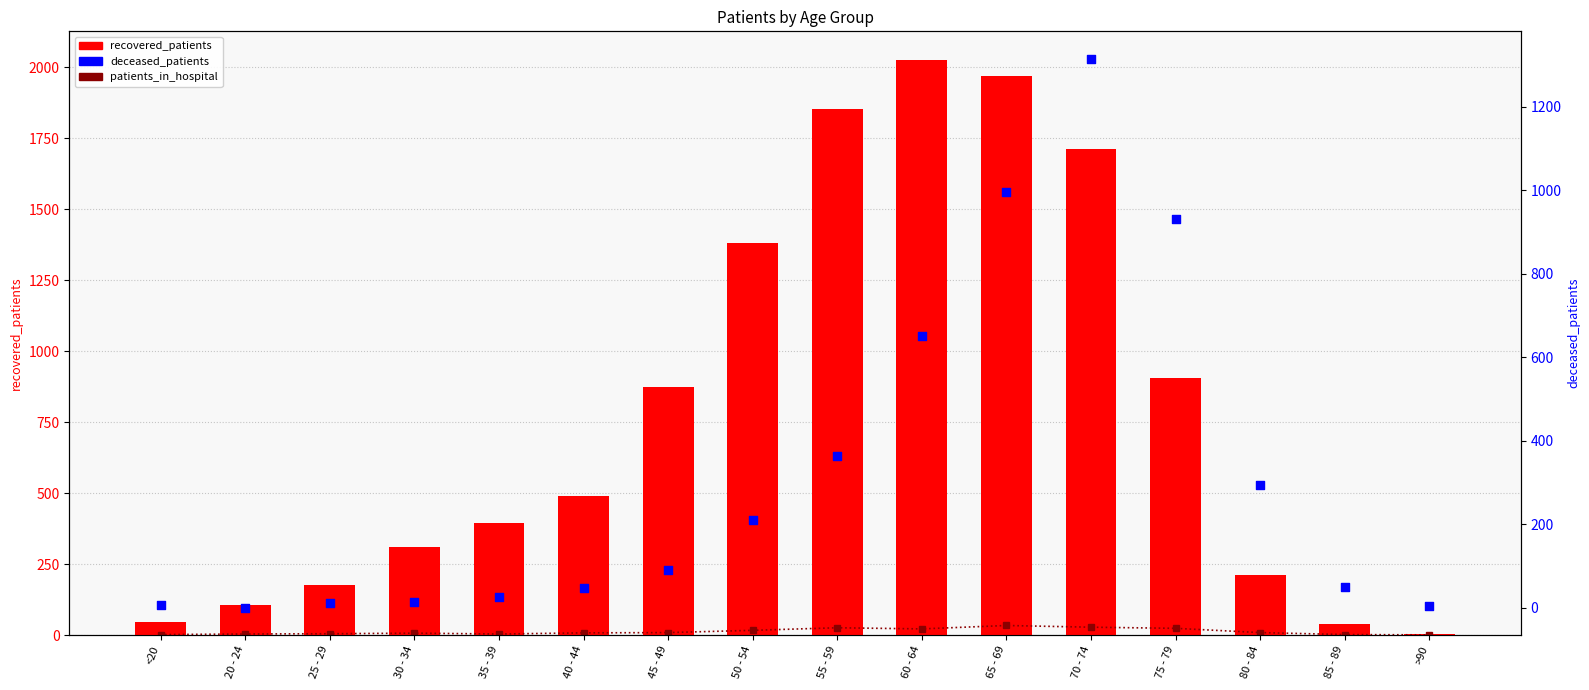

What are all the series names shown in the legend?

patients_in_hospital, recovered_patients, deceased_patients